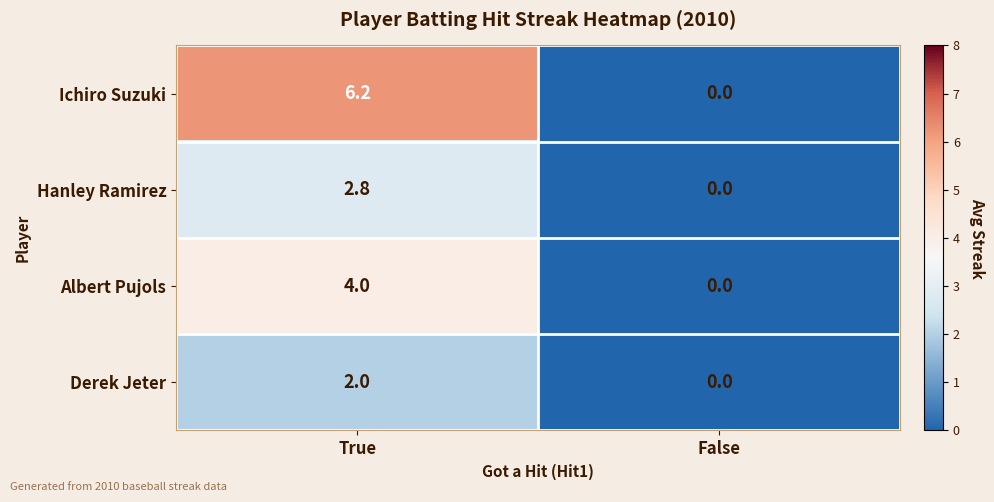

Reading left to right, transcribe all the data shown in this chart.

Ichiro Suzuki: 6.2	0.0
Hanley Ramirez: 2.8	0.0
Albert Pujols: 4.0	0.0
Derek Jeter: 2.0	0.0